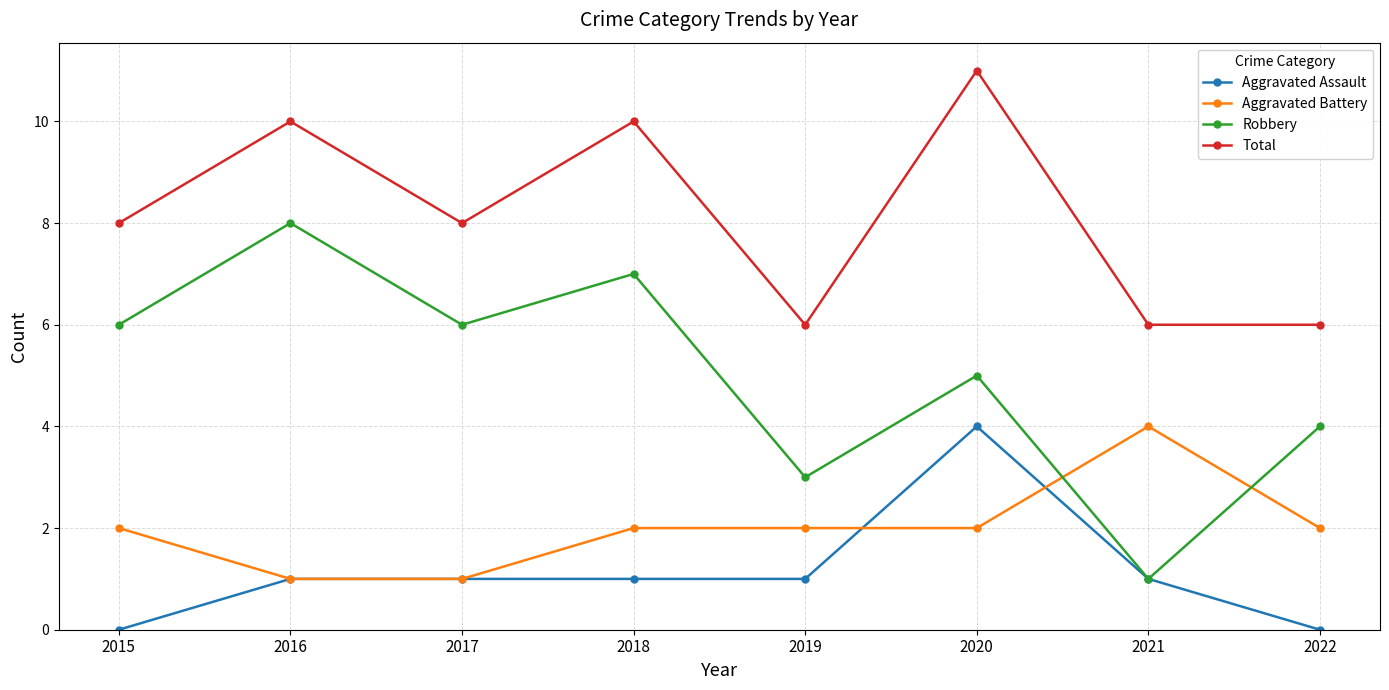

Count the number of data series in this chart.

4